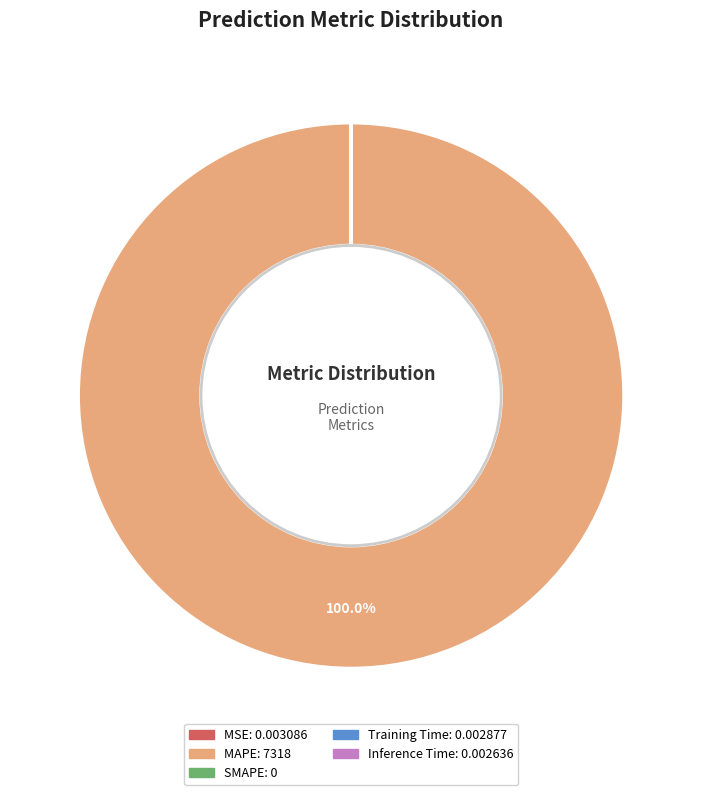

Does any single category account for the majority?

Yes